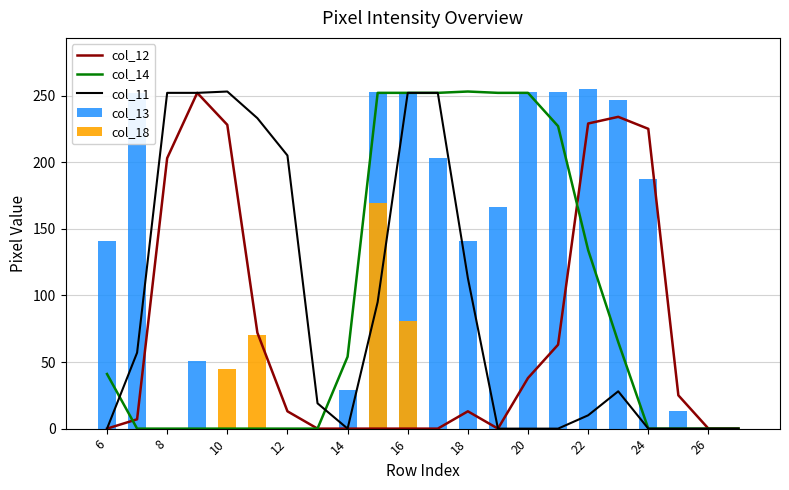

How many data points in col_12 are above 13?

10